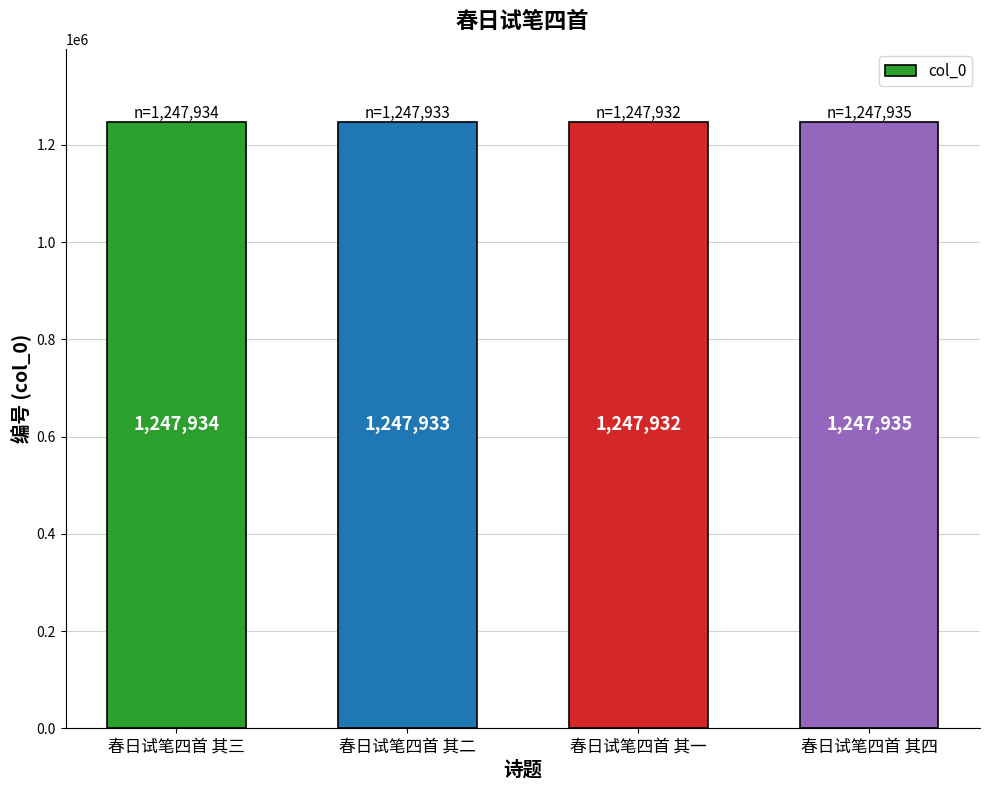

How many bars are there in total?

4